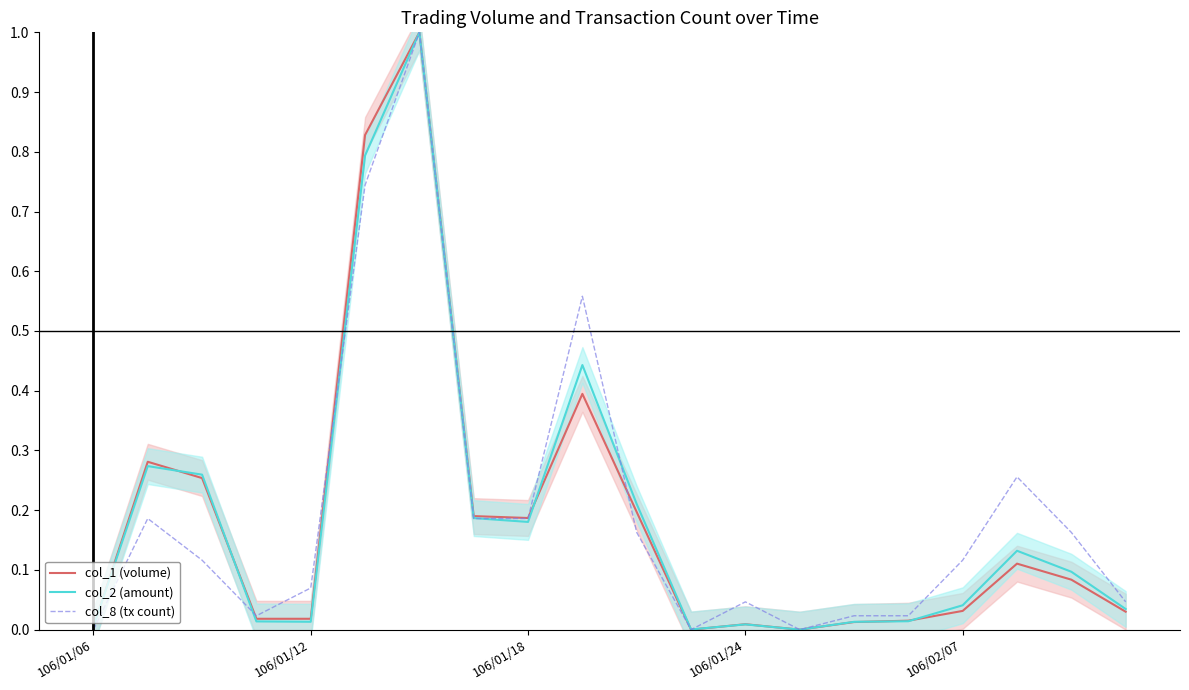

What is the sum of the col_8 (tx count) values at 18 and 10?

0.3